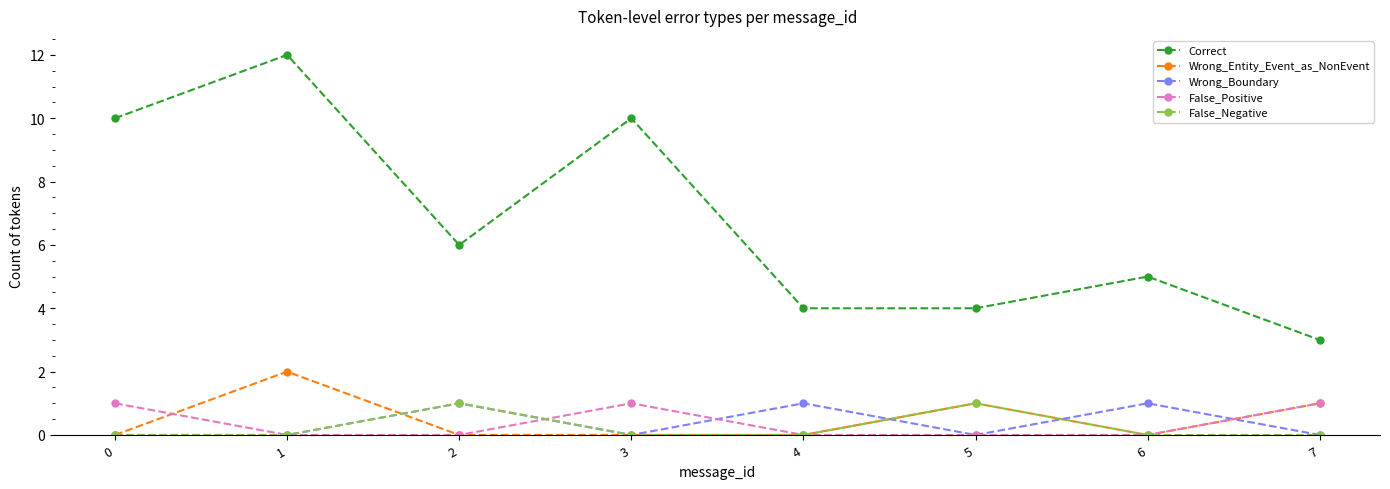

How many series are shown in this chart?

5